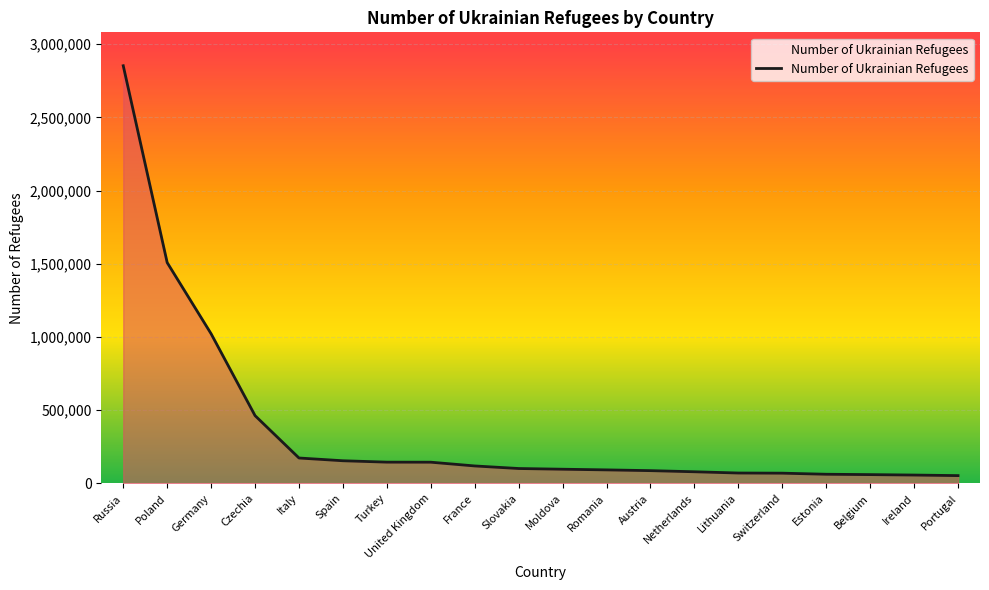

True or false: the data shows 173231 at Italy.

True